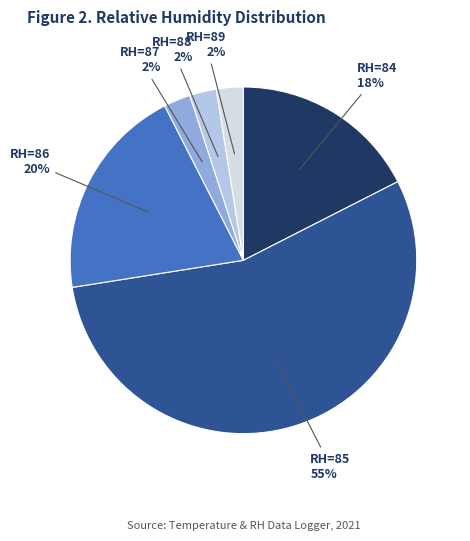

Between RH=86 and RH=84, which is larger?

RH=86